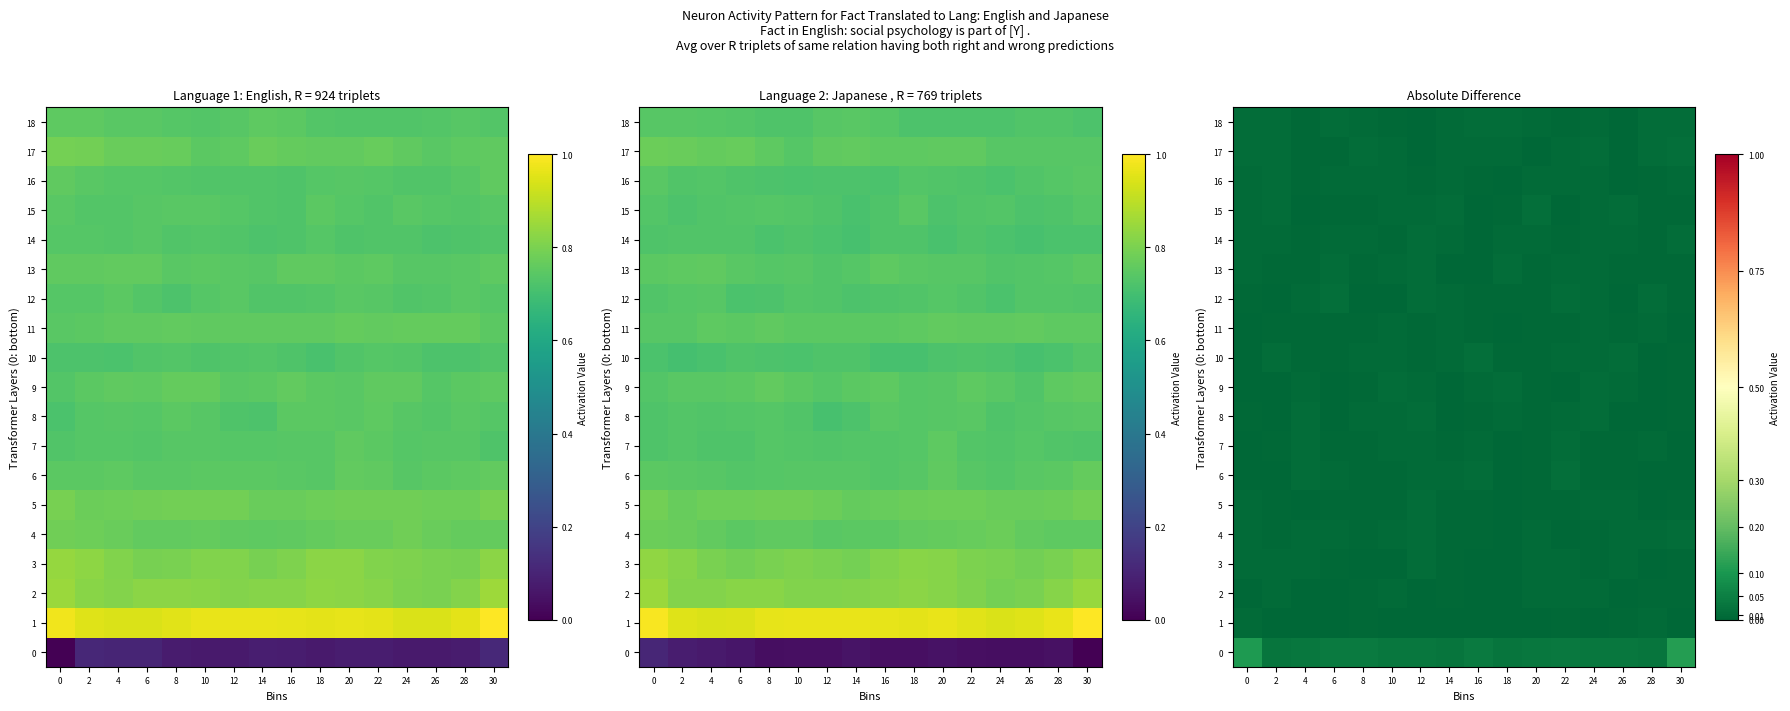

How many series are shown in this chart?

19